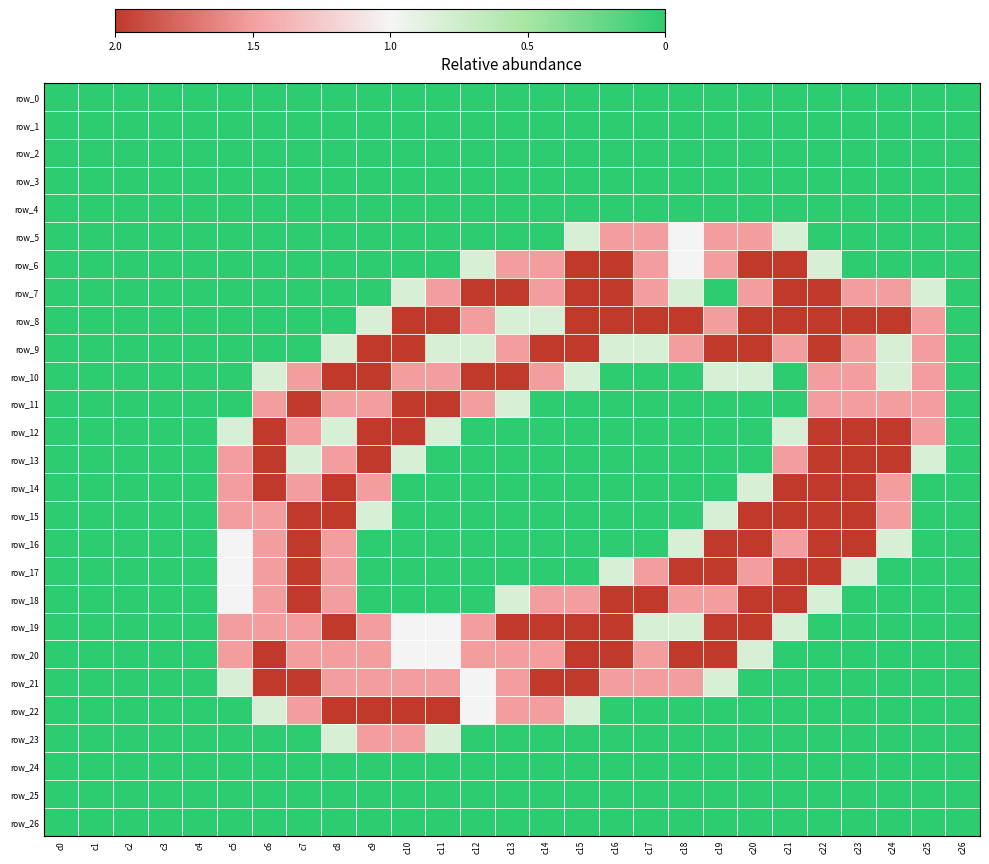

What is the spread (max minus min) of values at c24?

2.0